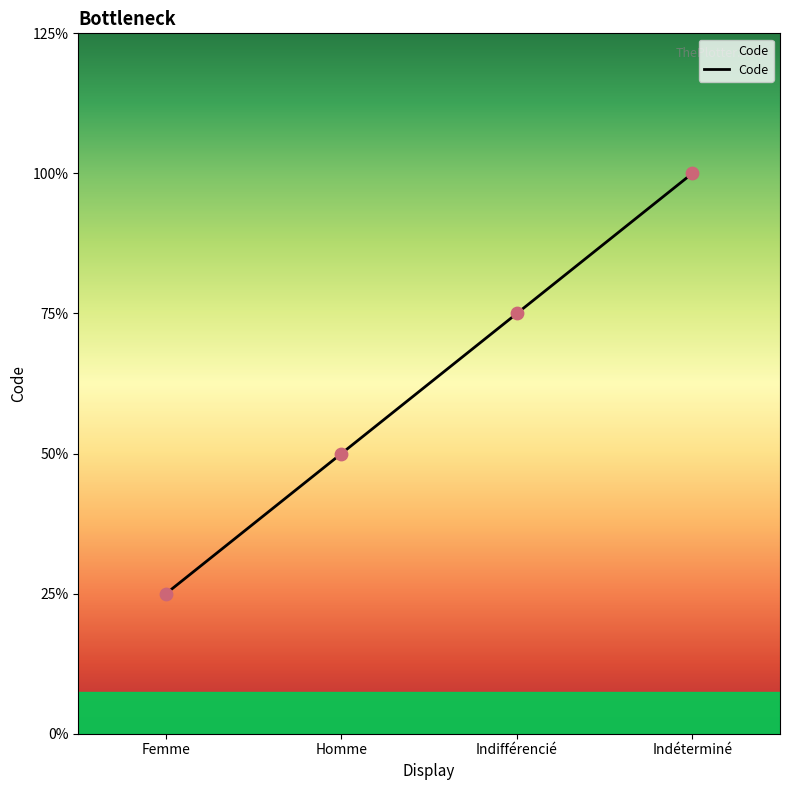

Between Indéterminé and Homme, which is larger?

Indéterminé